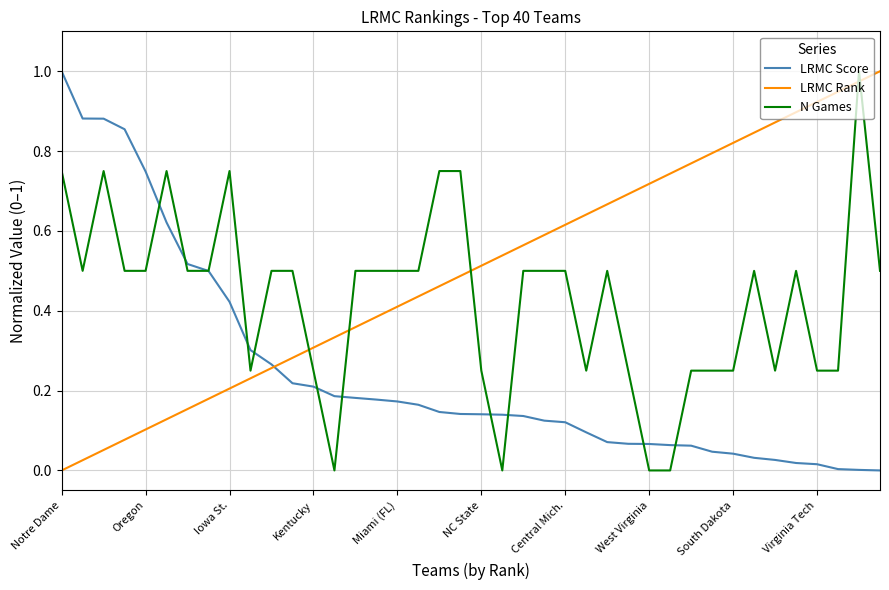

After their last crossing, which series has the higher values: LRMC Score or LRMC Rank?

LRMC Rank